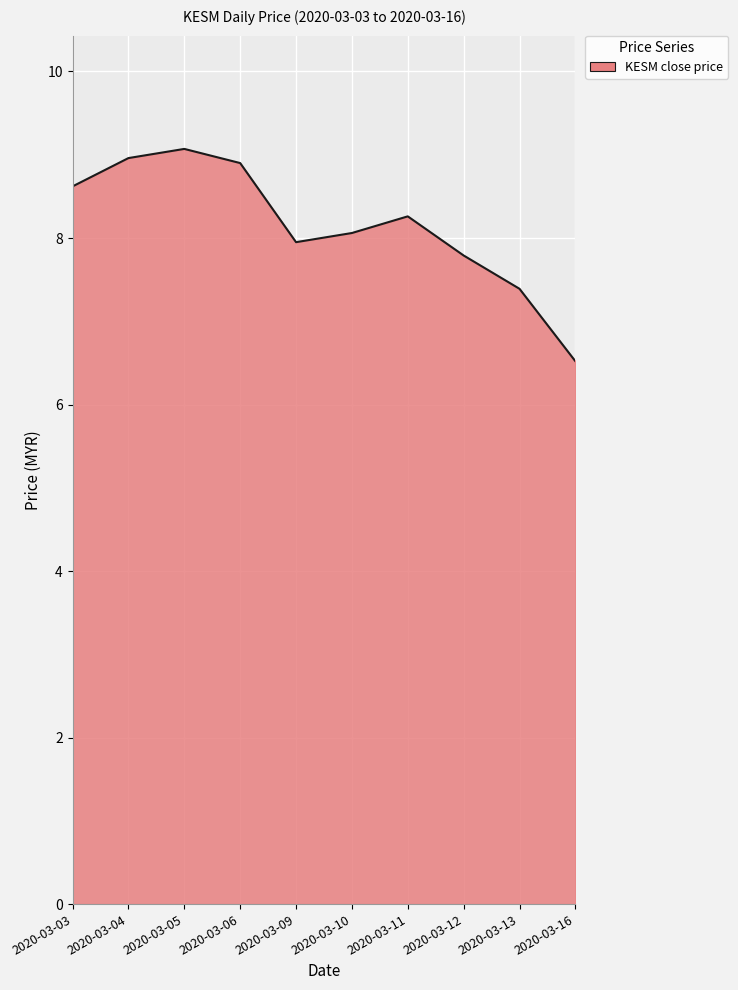

Count the number of categories in the chart.

10